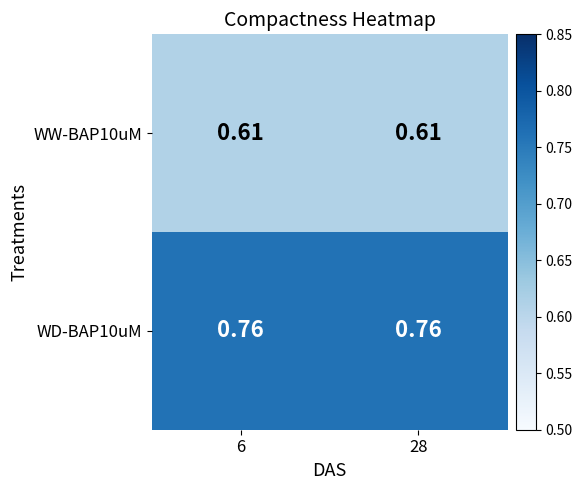

Is the value of WD-BAP10uM at 28 greater than the value of WW-BAP10uM at 6?

Yes